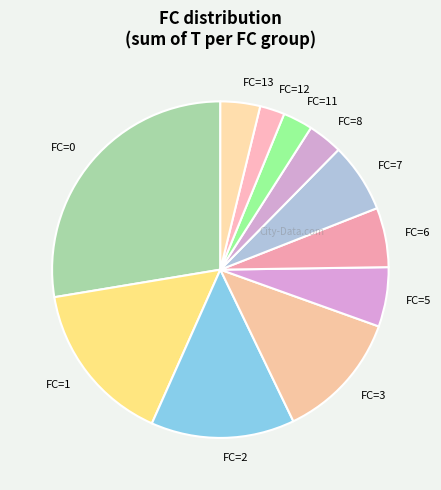

The FC=11 slice represents 9% of the pie. True or false?

False